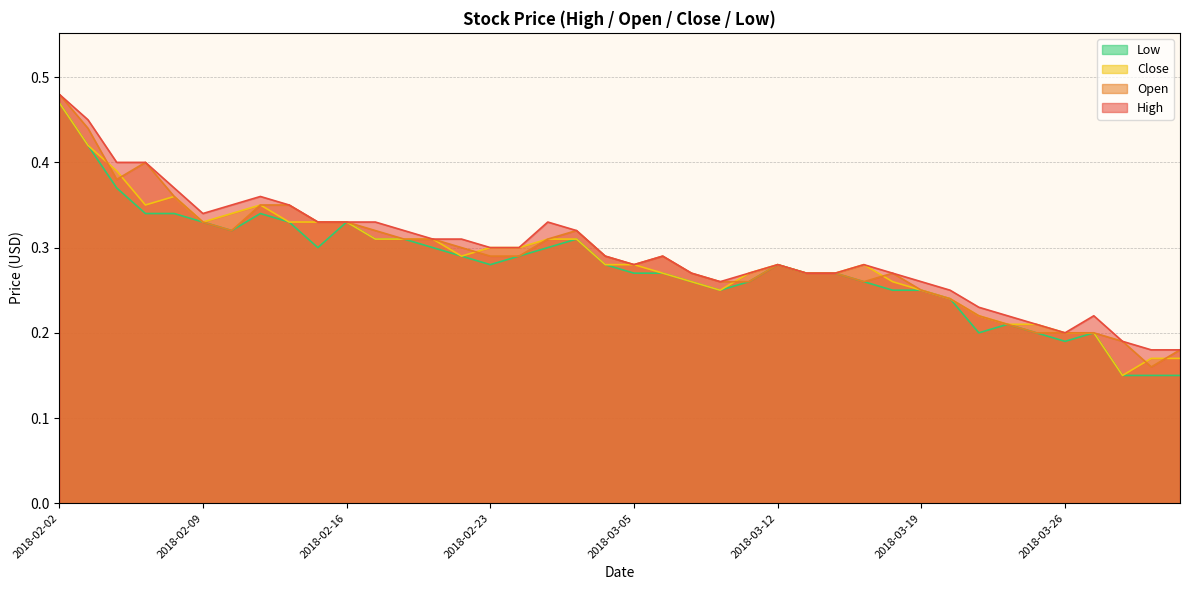

Count the Open values in the range 0 to 1.

40